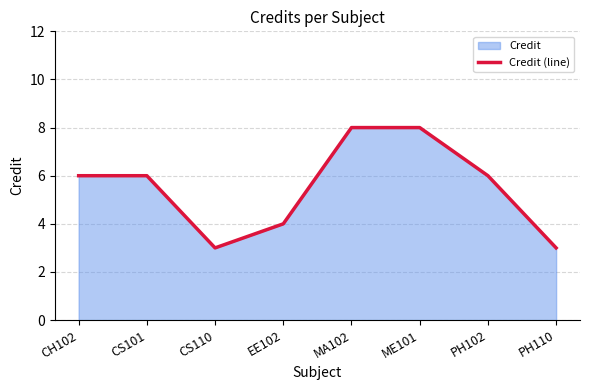

Reading left to right, transcribe all the data shown in this chart.

CH102=6	CS101=6	CS110=3	EE102=4	MA102=8	ME101=8	PH102=6	PH110=3